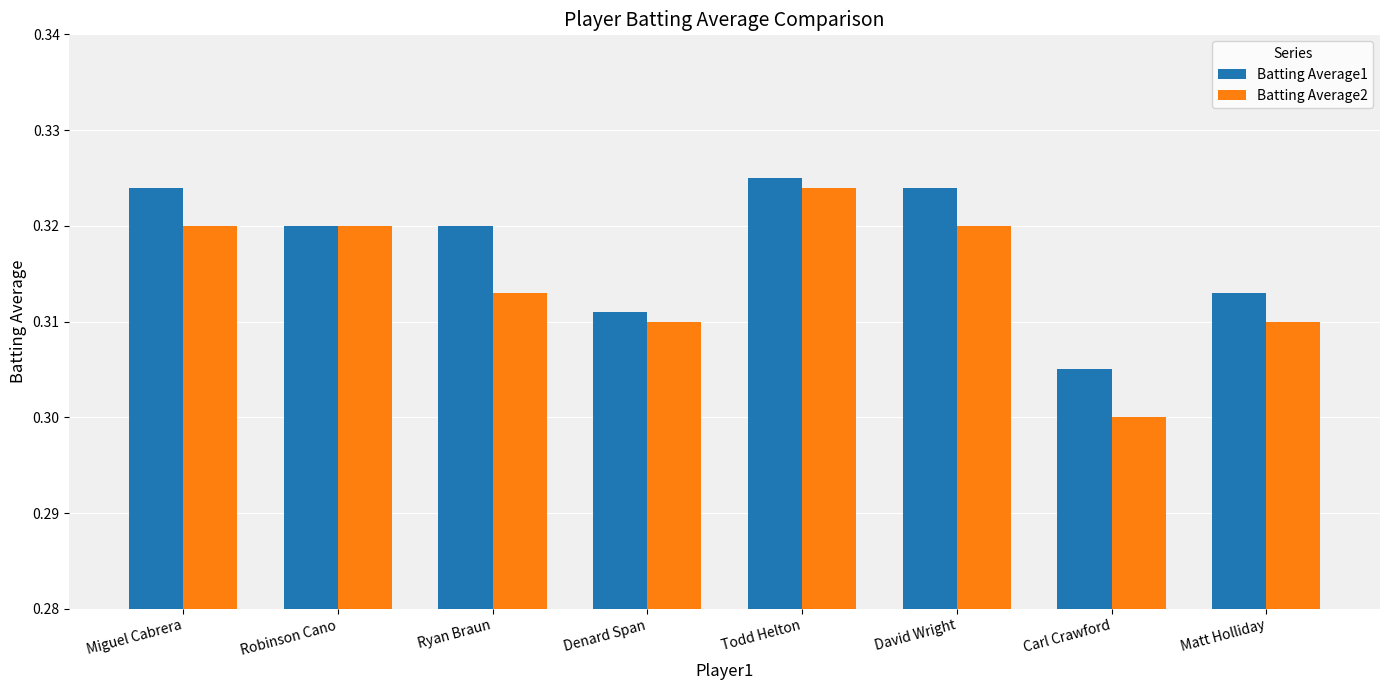

Where is Batting Average1 nearest to the value 0?

Carl Crawford